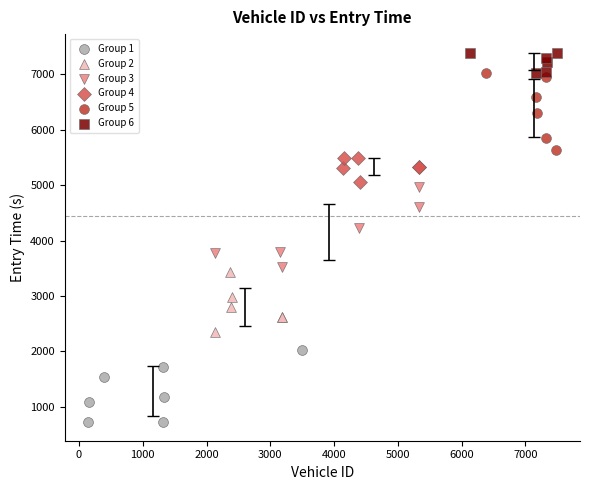

Which series contains the highest Y value?

Group 6